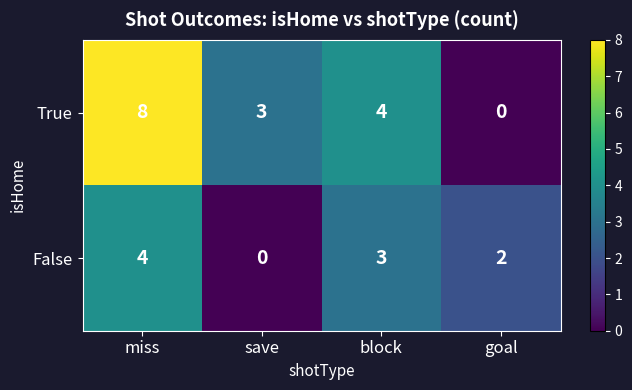

Reading left to right, what are all the values shown in this chart?

True: 8	3	4	0
False: 4	0	3	2